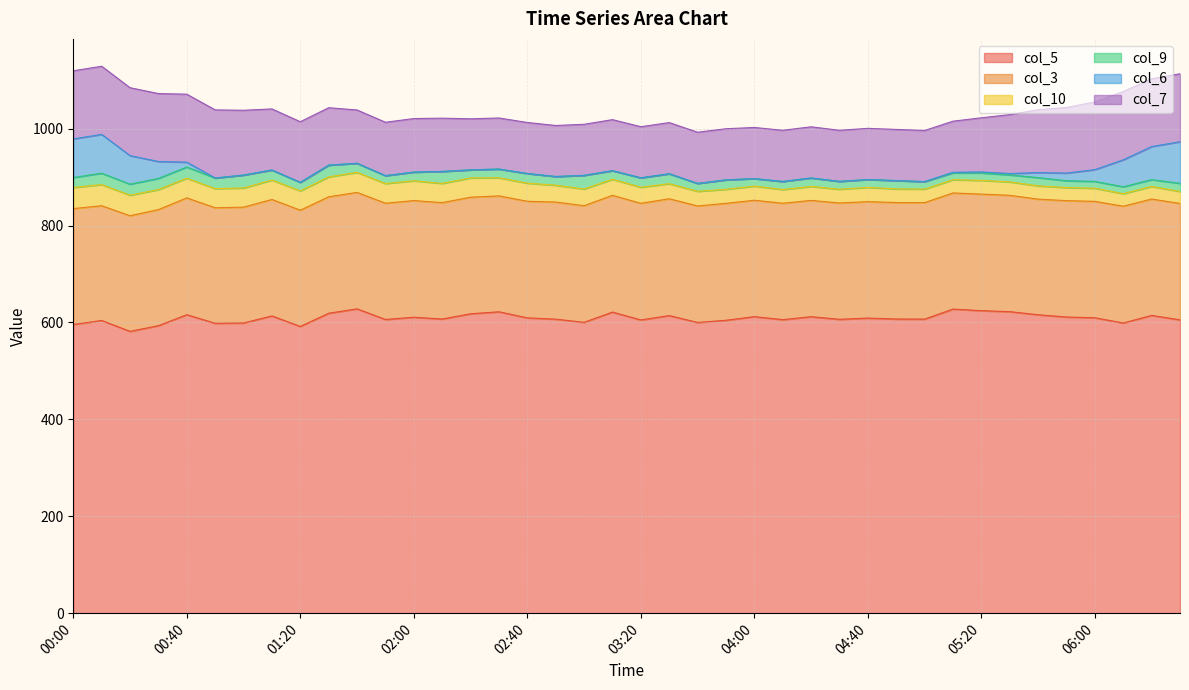

What is the difference between the col_6 values at 06:30 and 01:40?

85.9